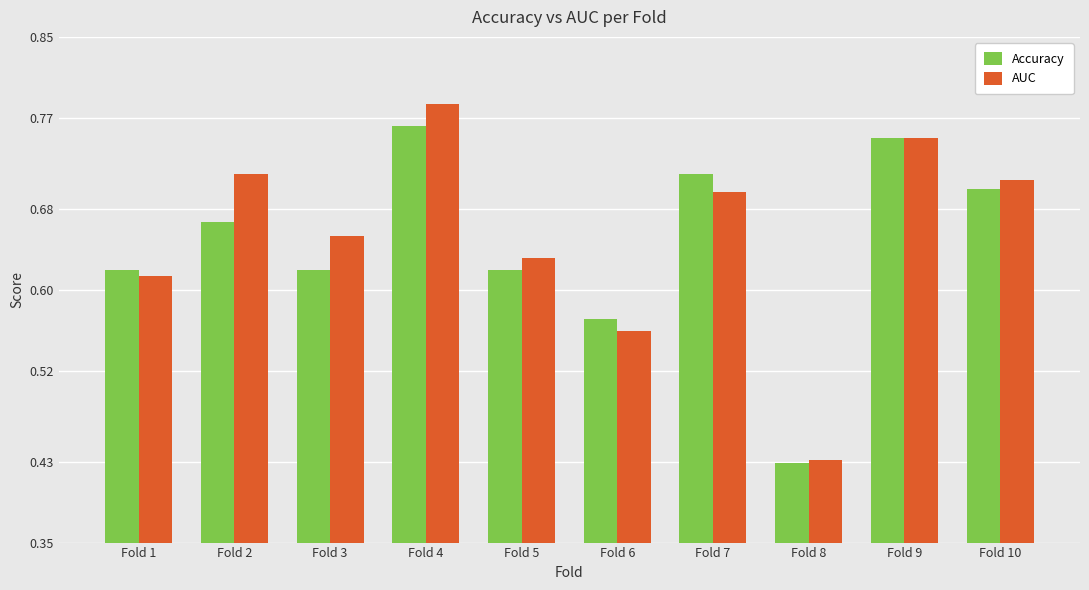

How many bars are there in each group?

2